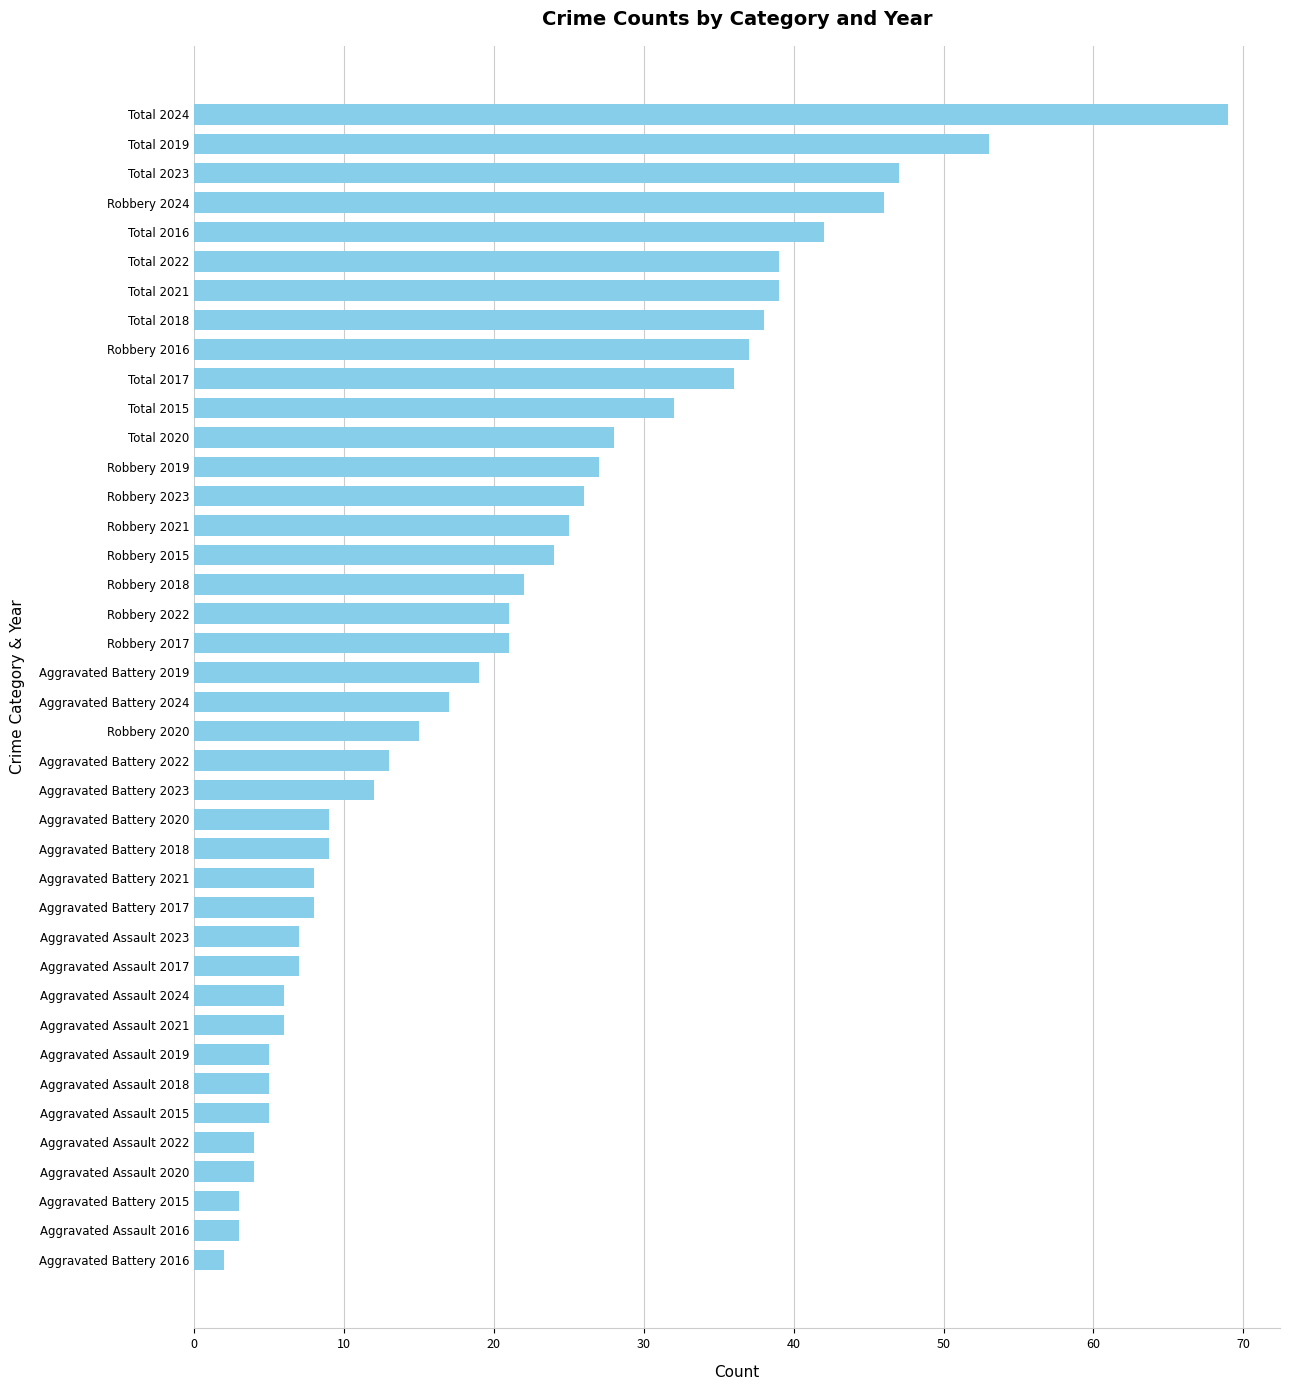

At which label is the value closest to 35?

Total 2017